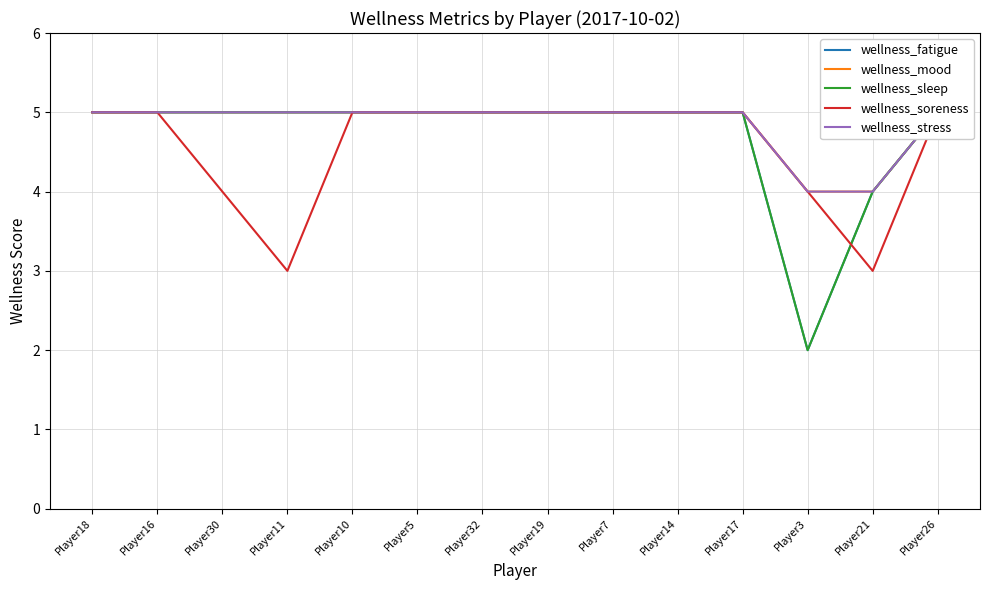

Between Player32 and Player11, which is larger?

Player32